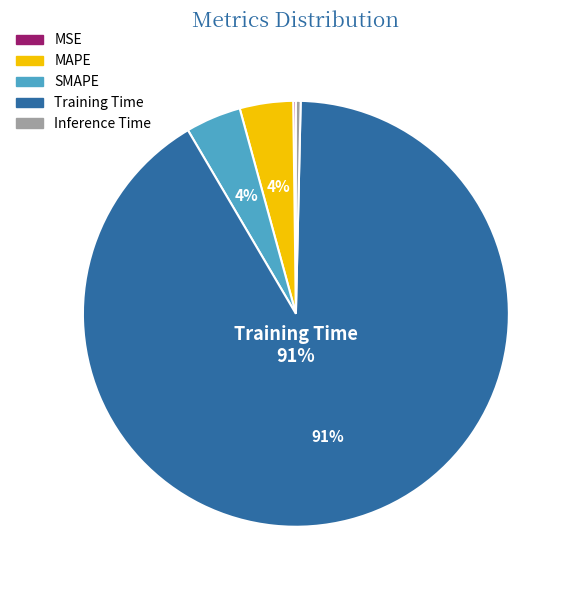

To the nearest percent, what is the average slice percentage?

20%